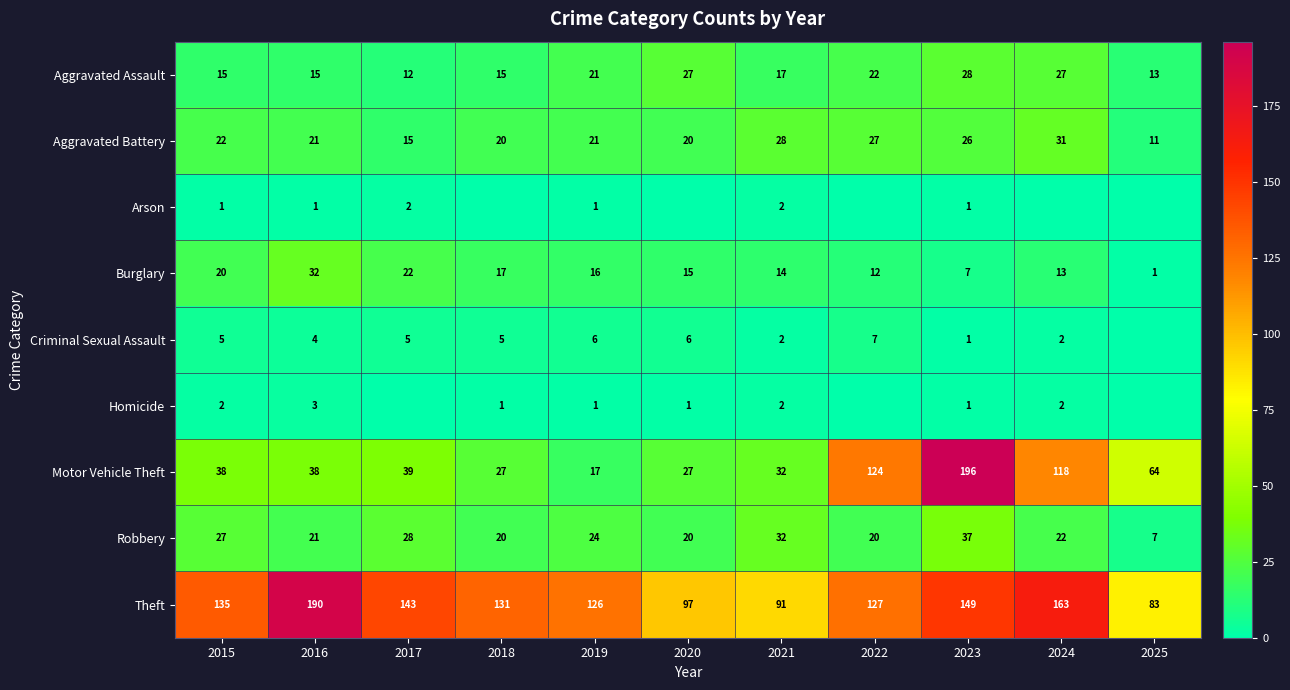

Read the Robbery value at 2019.

24